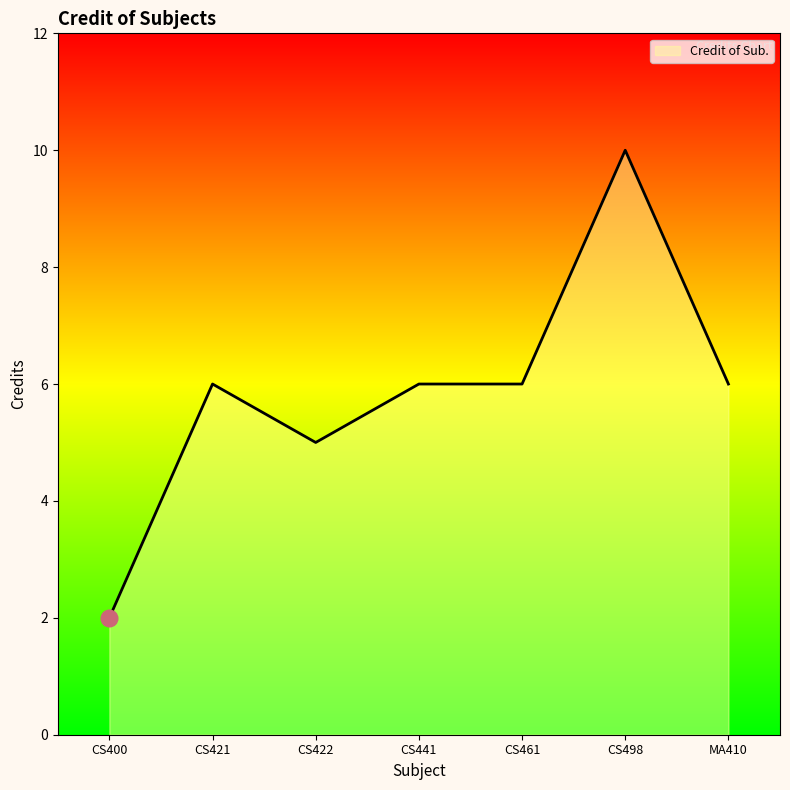

Which label corresponds to the smallest value in the chart?

CS400